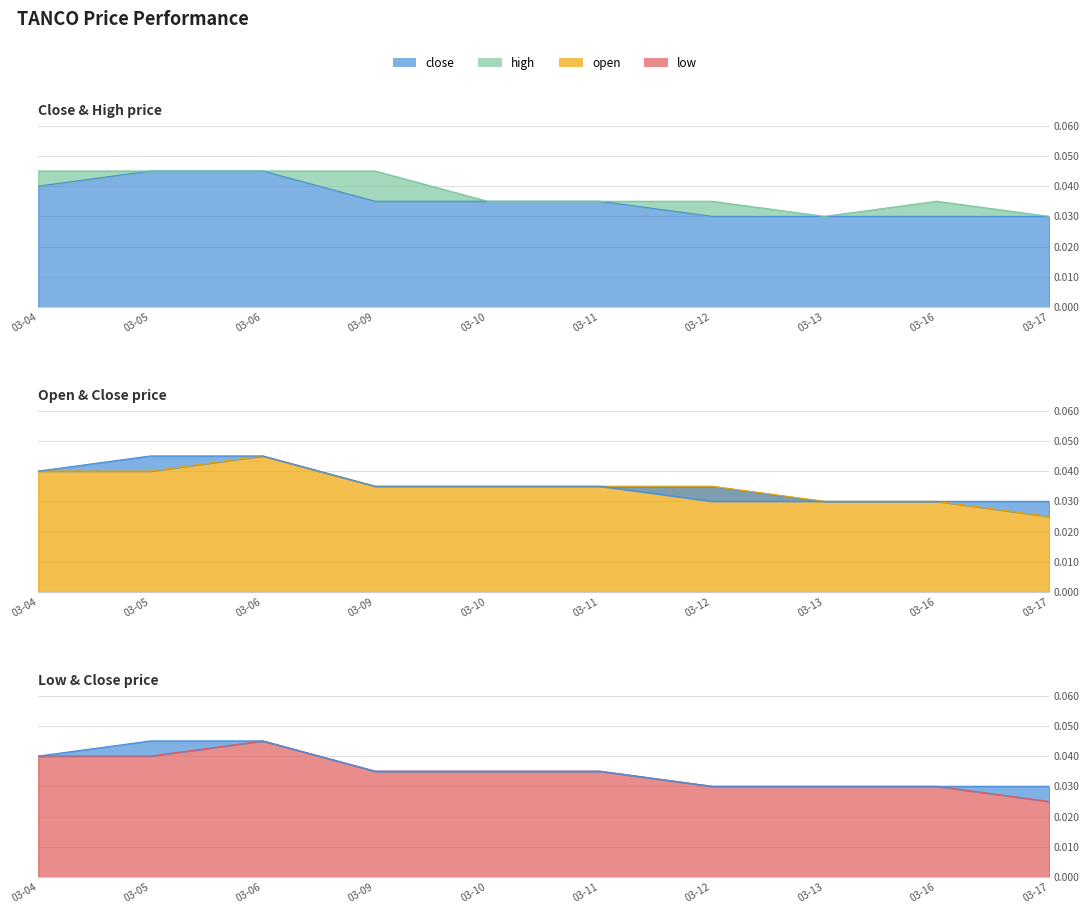

Rank the categories by high value from highest to lowest.

03-04, 03-05, 03-06, 03-09, 03-10, 03-11, 03-12, 03-16, 03-13, 03-17